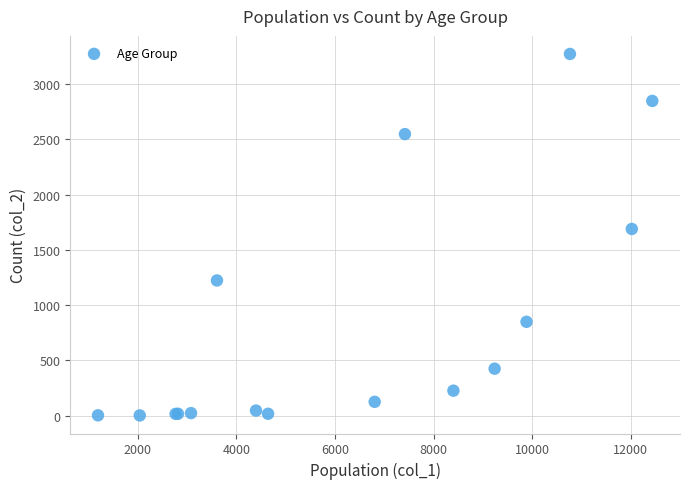

What Y value in the scatter plot is closest to 1638?

1690